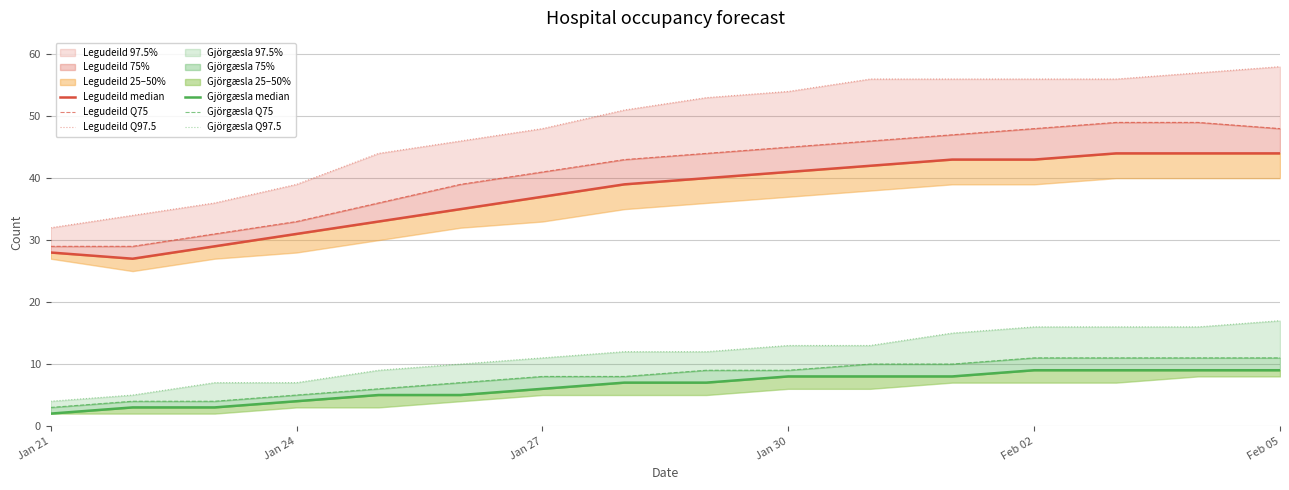

Is this an area chart (filled region under the line)?

No